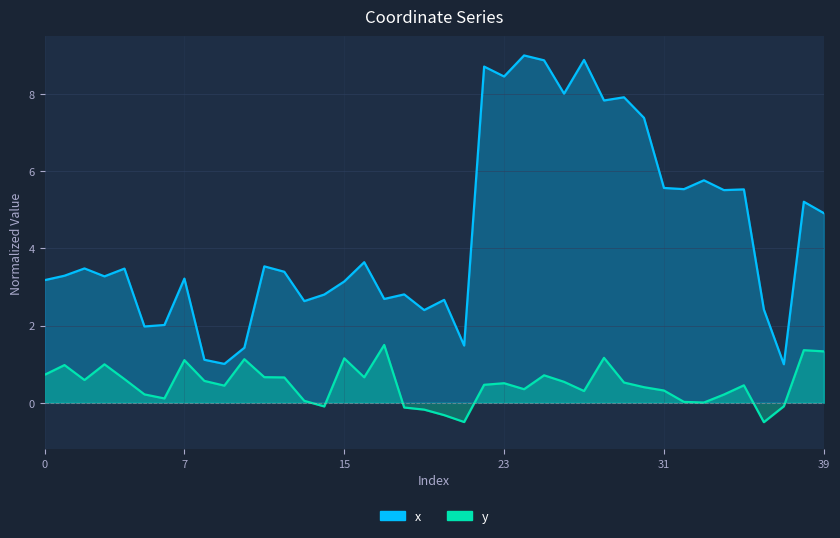

Where is the first local minimum for y?

2